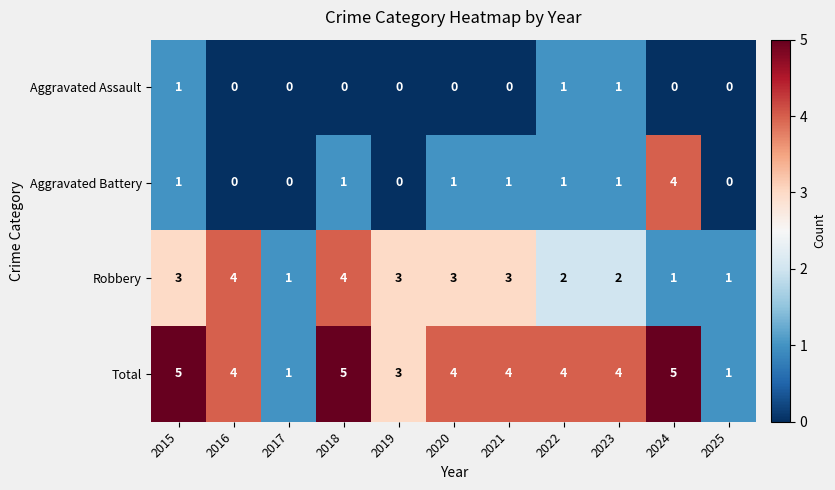

Is the value of Total at 2024 greater than the value of Aggravated Assault at 2016?

Yes